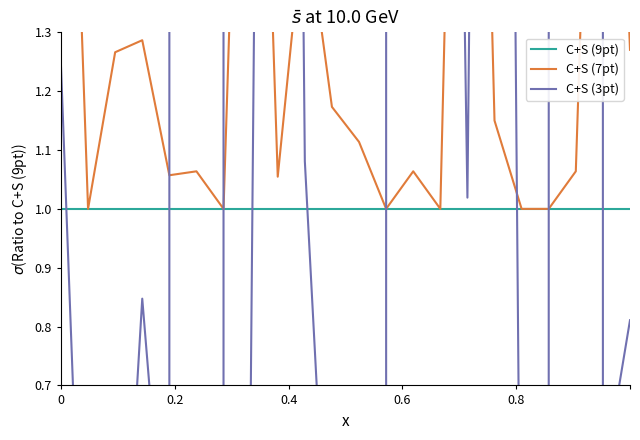

What is the difference between the maximum and second lowest values in the C+S (7pt) series?

1.9